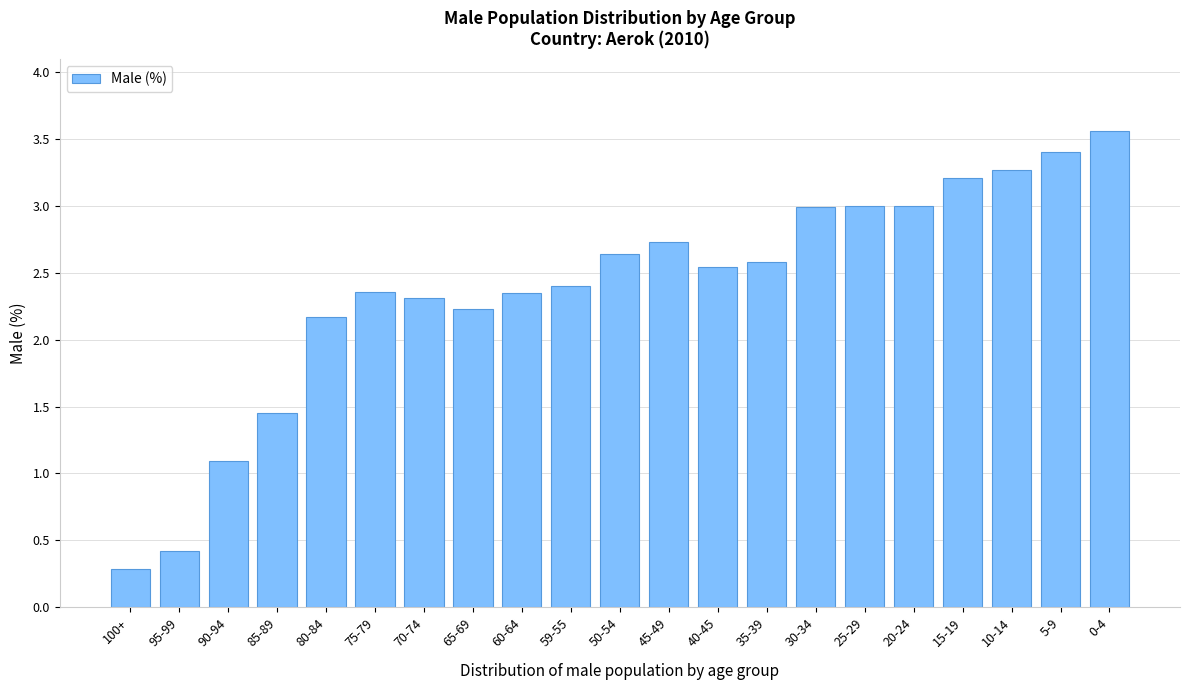

What is the difference between the maximum and minimum values?

3.3